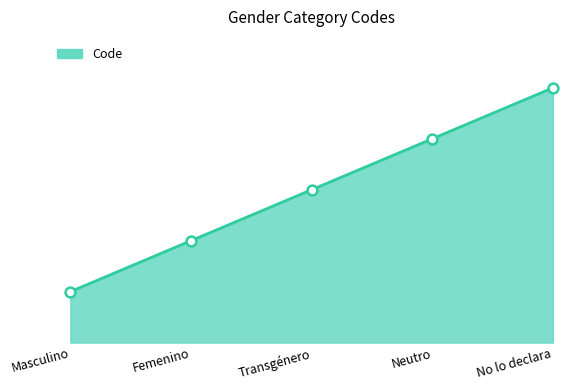

Is this an area chart (filled region under the line)?

Yes